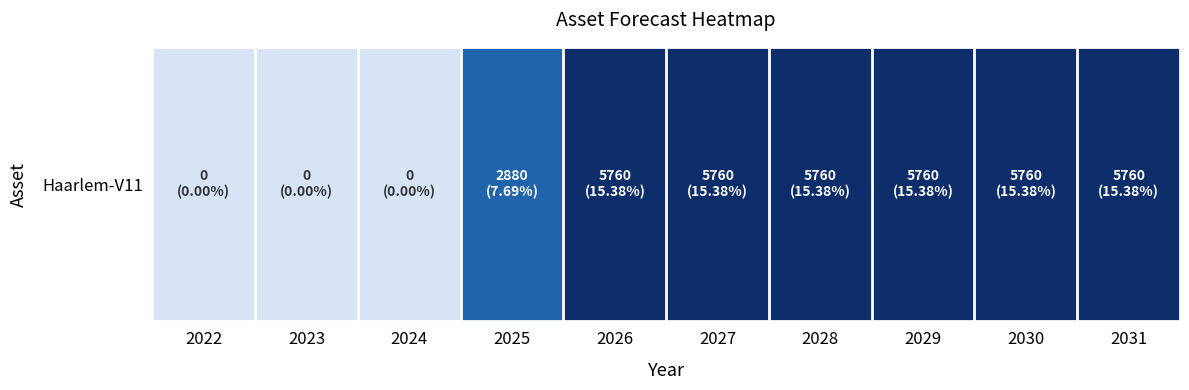

Is it true that the value at 2028 is 5760?

True